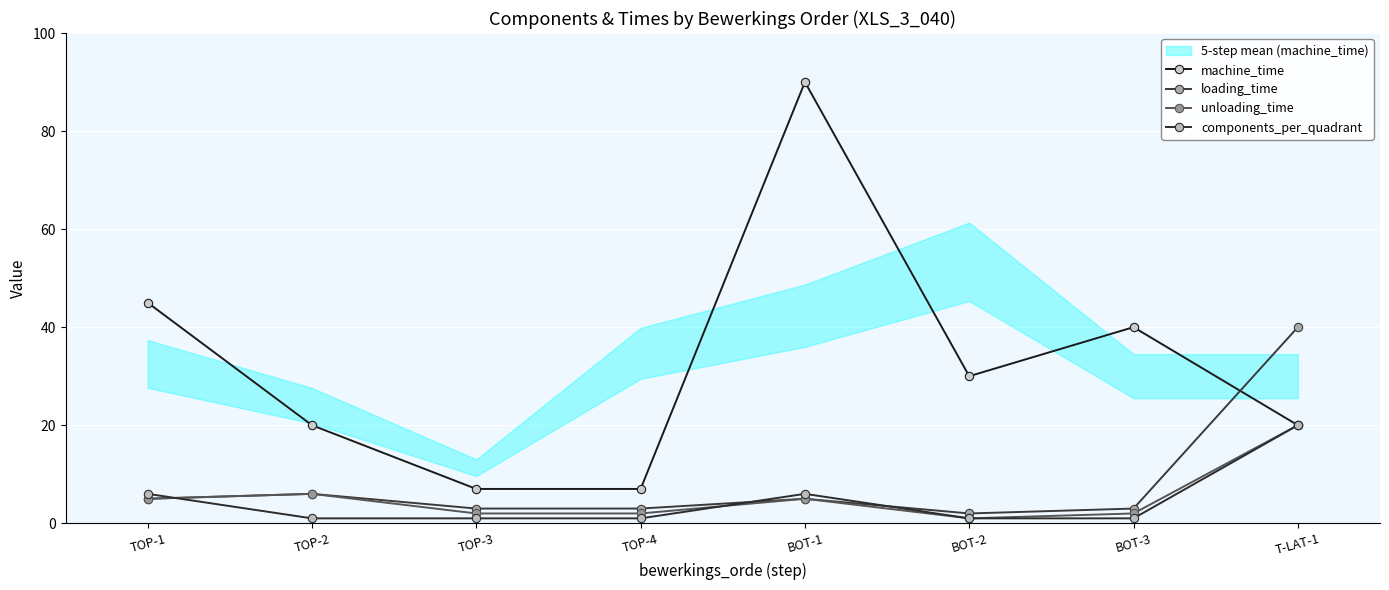

Which series changed the most between TOP-1 and TOP-2?

machine_time